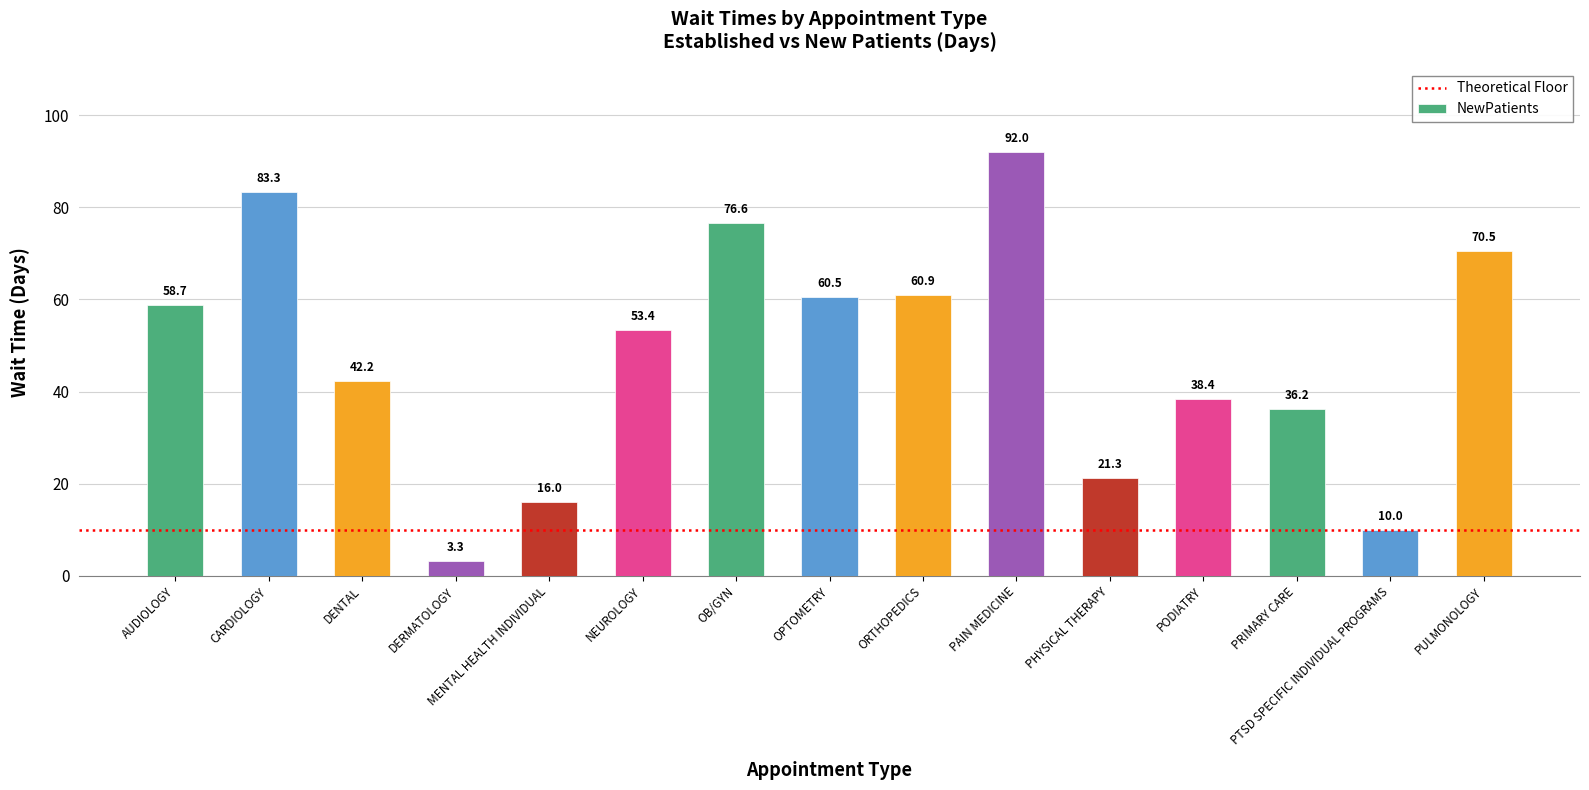

Count the number of categories in the chart.

15